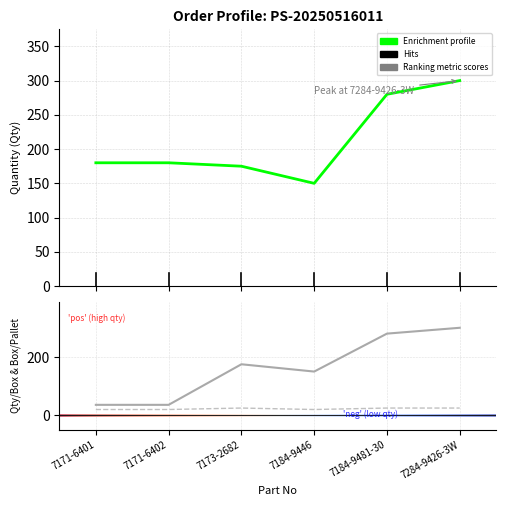

Reading right to left, list all the values displayed in this chart.

Qty: 300	280	150	175	180	180
Qty/Box: 300	280	150	175	36	36
Box/Pallet: 25	25	20	25	20	20